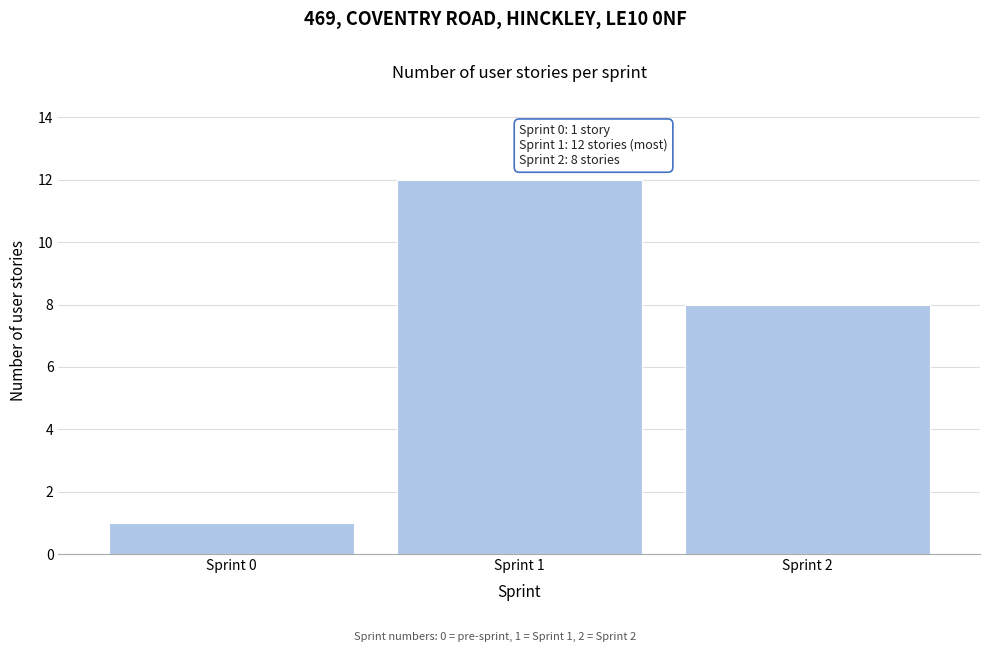

Reading left to right, transcribe all the data shown in this chart.

Sprint 0=1	Sprint 1=12	Sprint 2=8